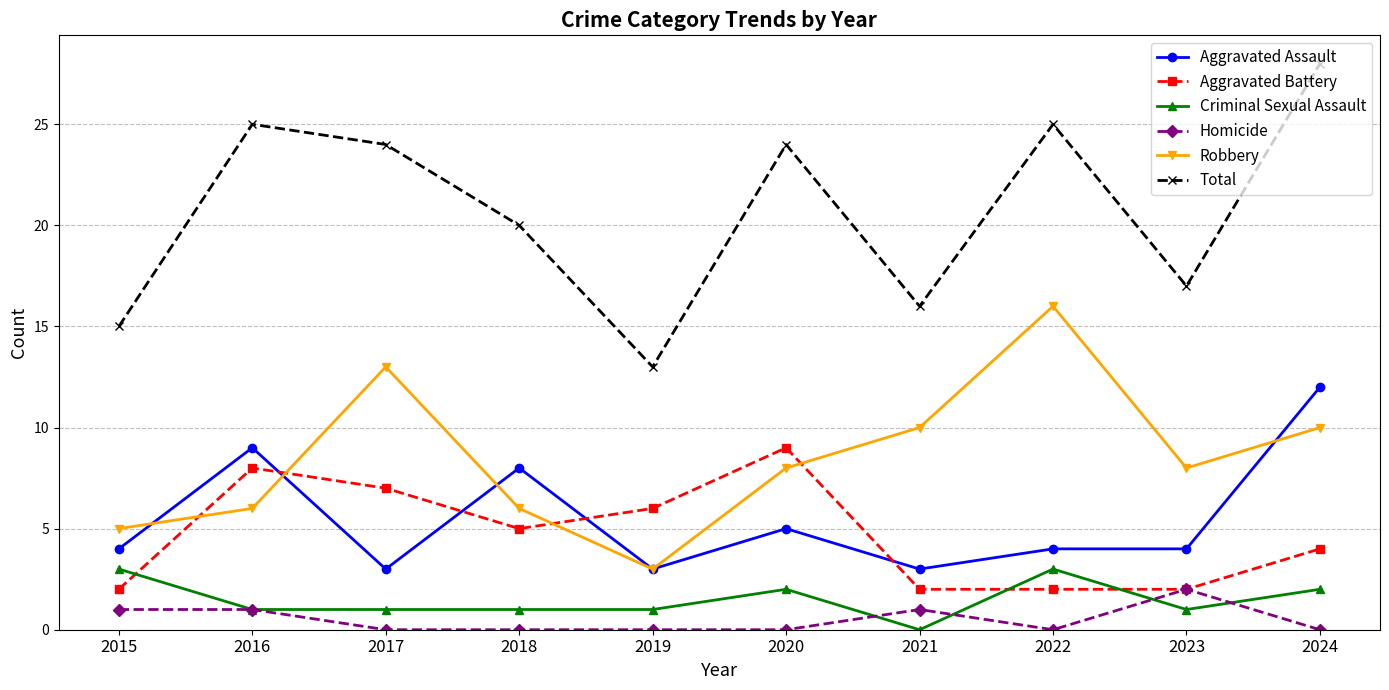

Is the value of Aggravated Assault at 2015 greater than the value of Robbery at 2018?

No